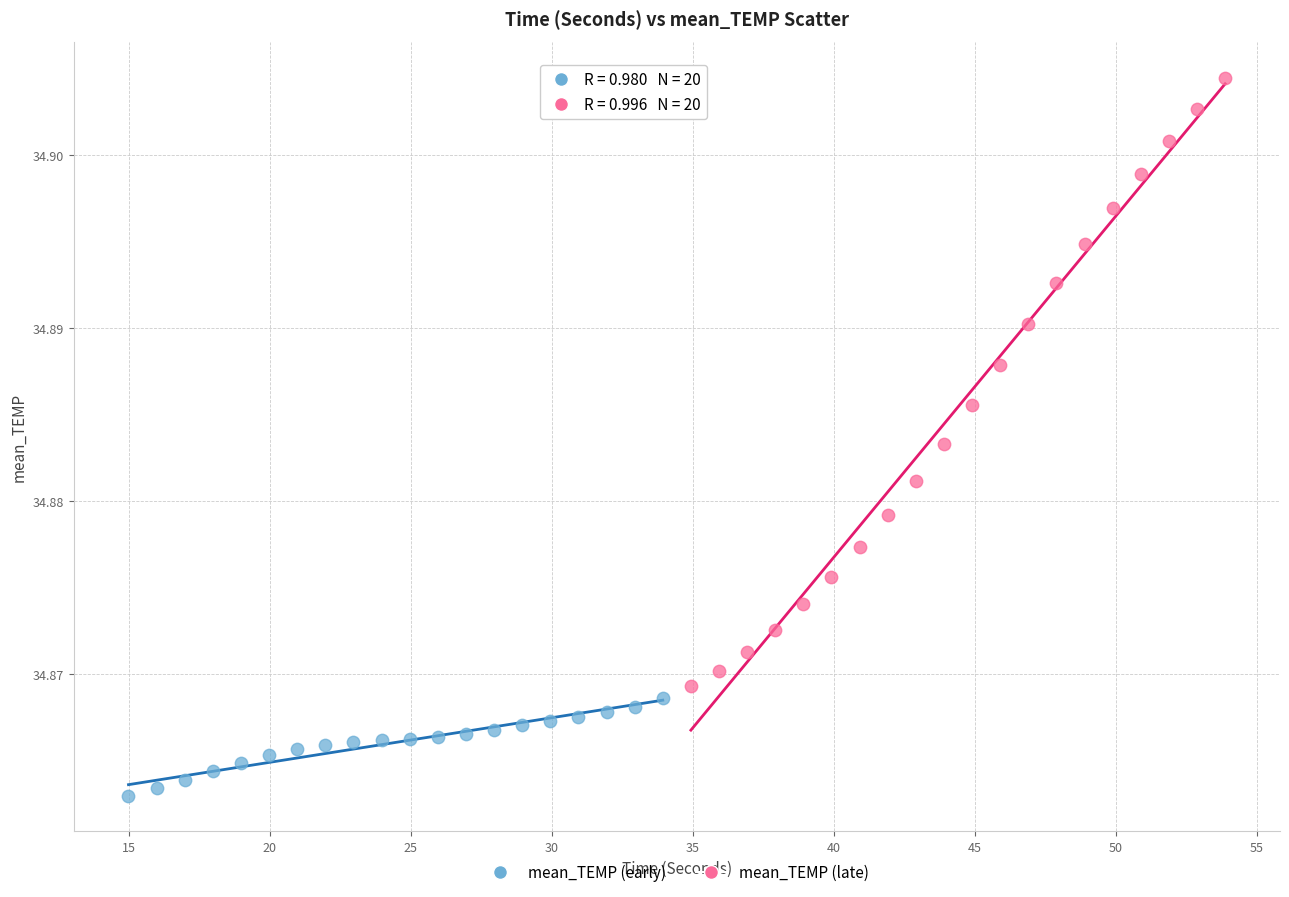

Which series contains the lowest Y value?

mean_TEMP (early)